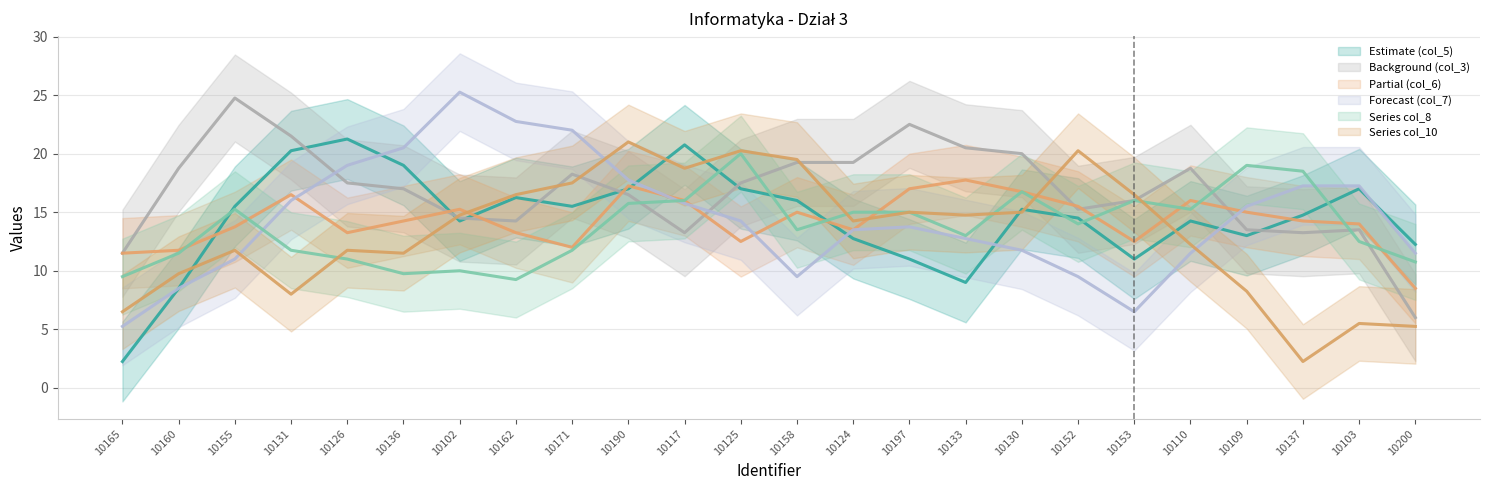

What is the label of the 11th point from the left?

10117